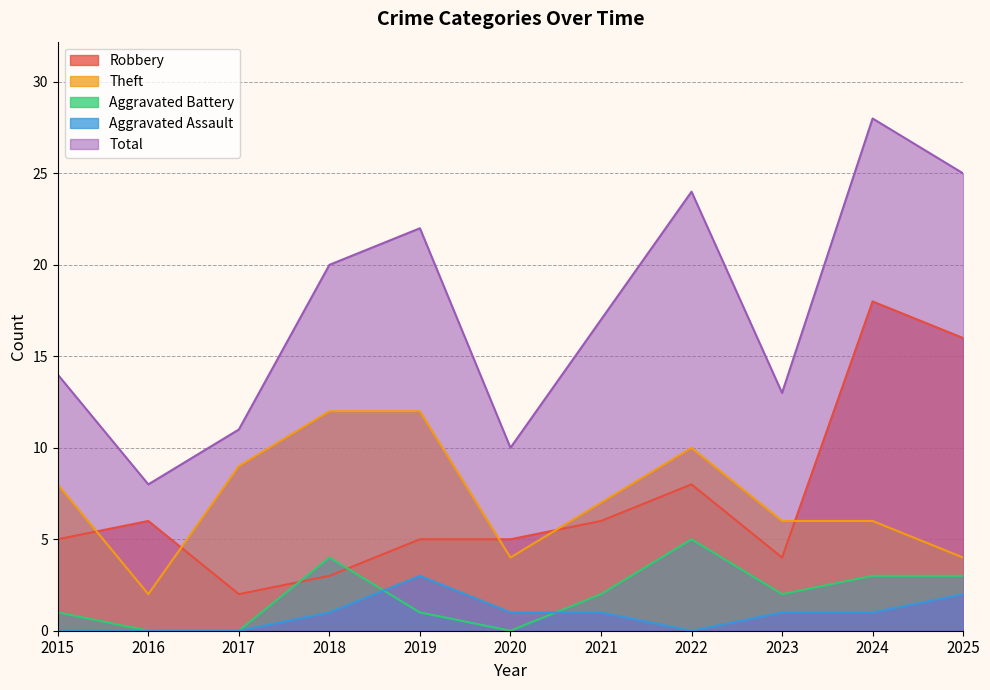

What is the difference between the Robbery values at 2015 and 2025?

11